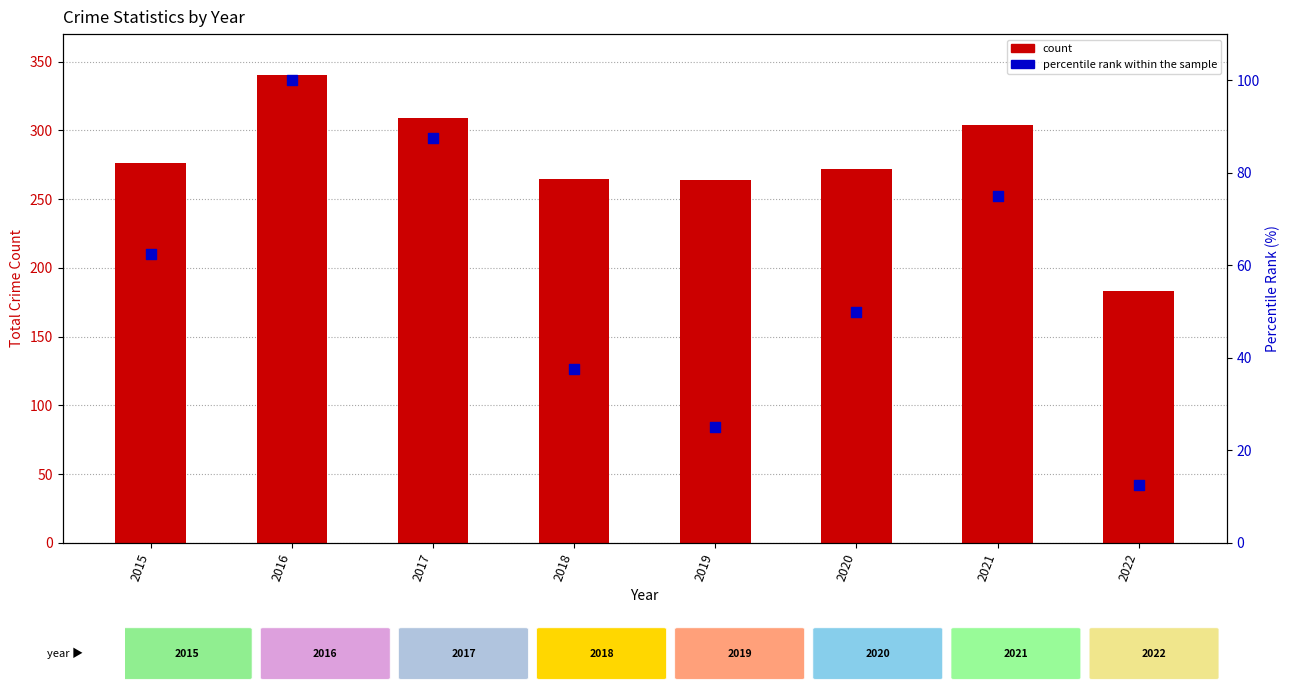

Which series has the largest total across all categories?

Total count